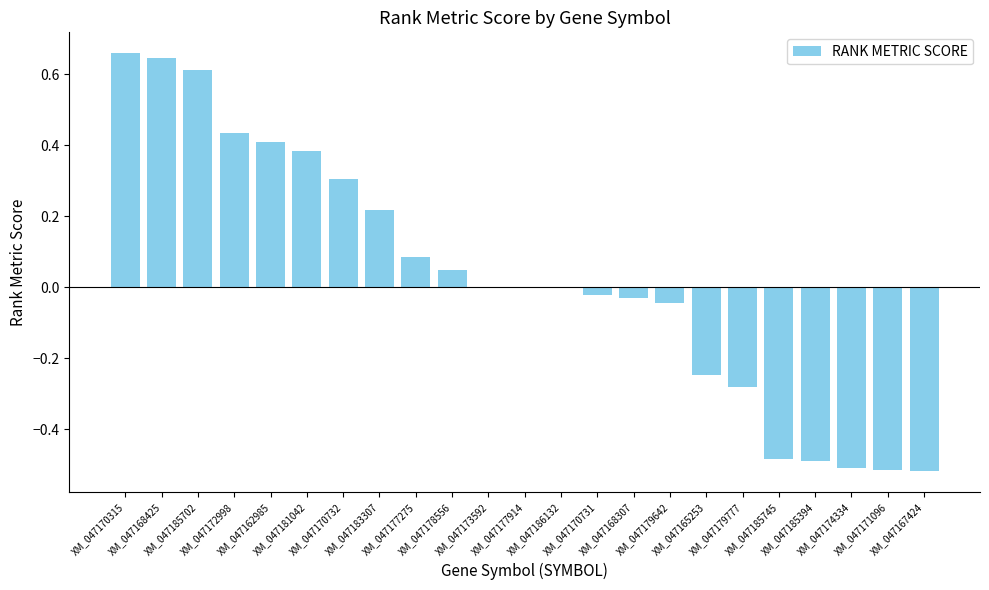

Is it true that the value at XM_047185745 is -0.7?

False